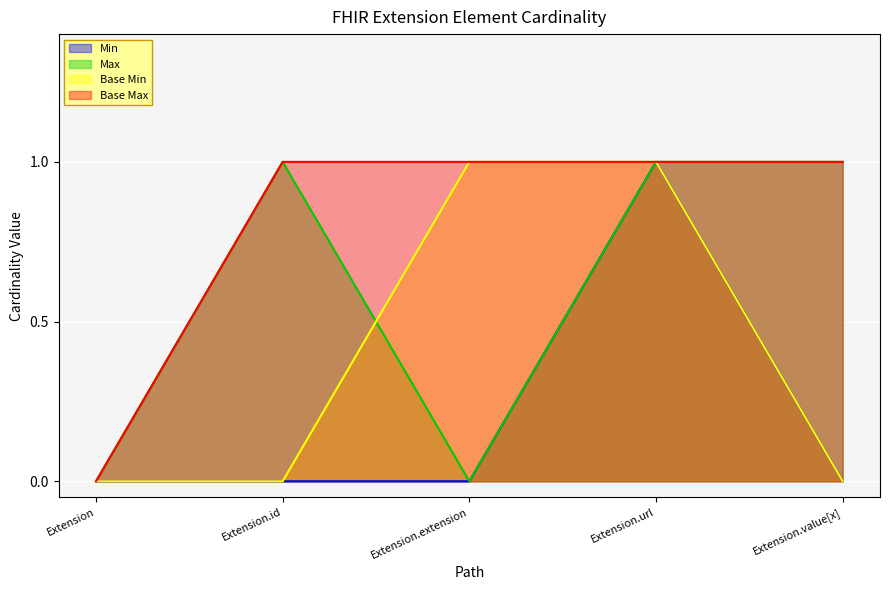

At which label does Base Min reach its minimum?

Extension